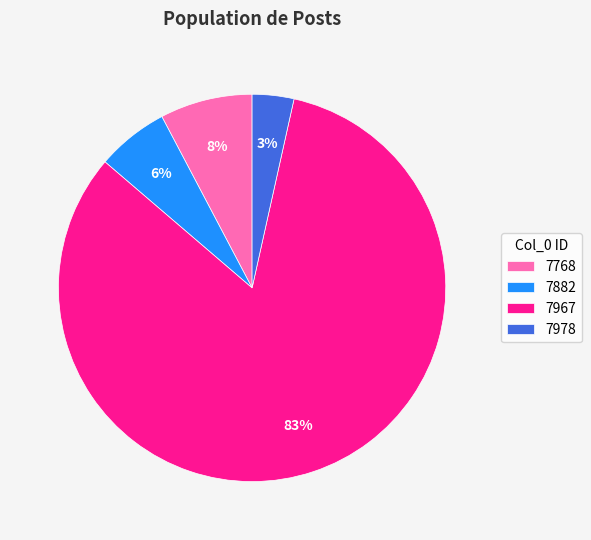

Rank the categories by value from highest to lowest.

7967, 7768, 7882, 7978